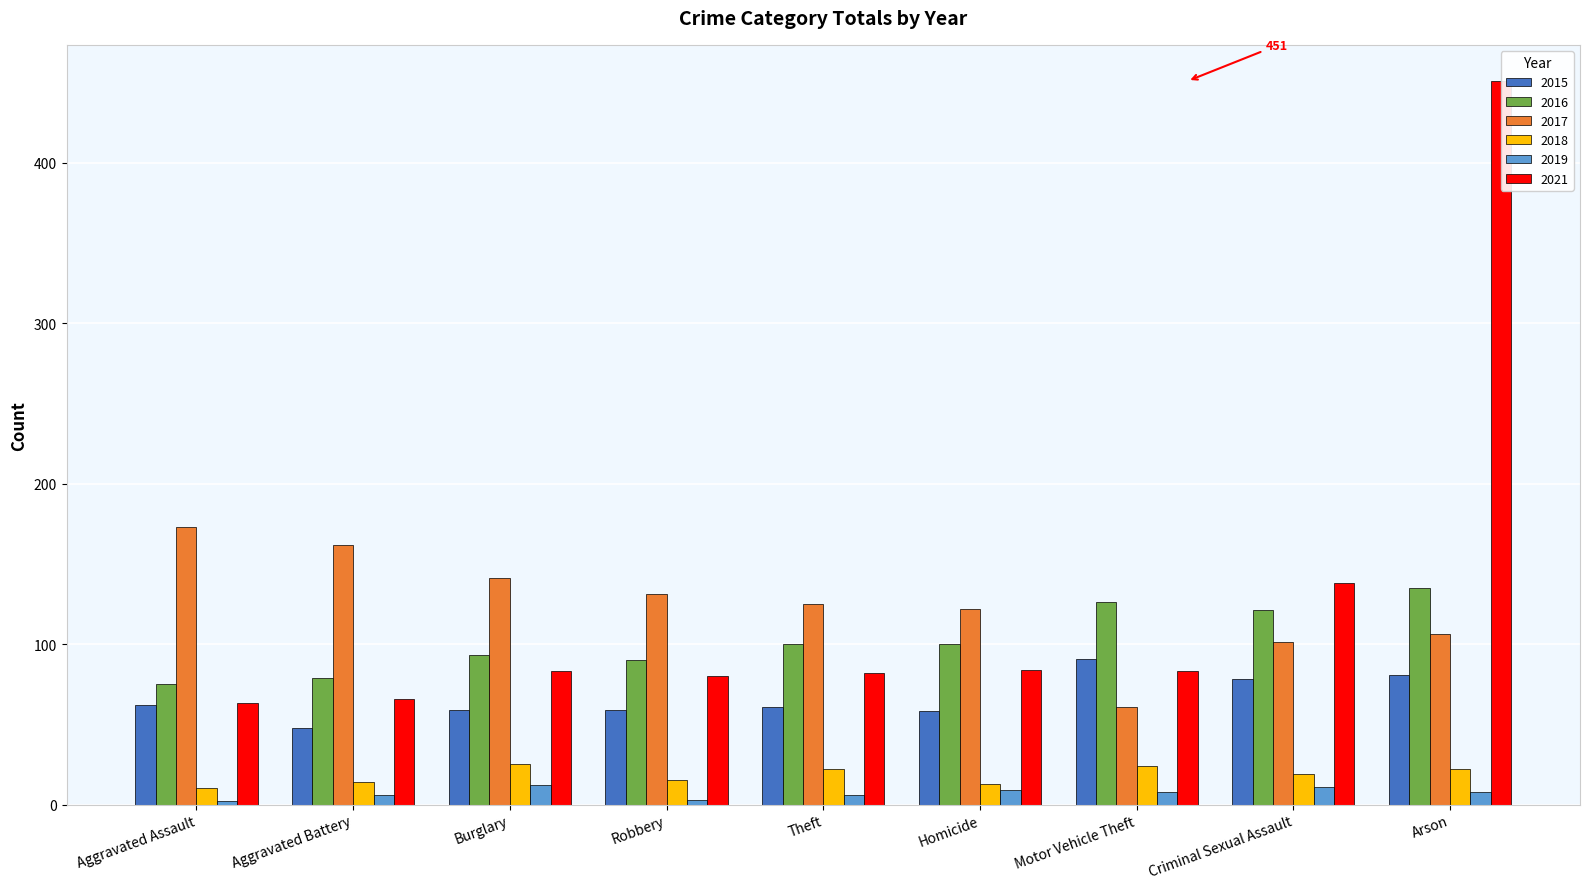

What are all the series names shown in the legend?

2015, 2016, 2017, 2018, 2019, 2021